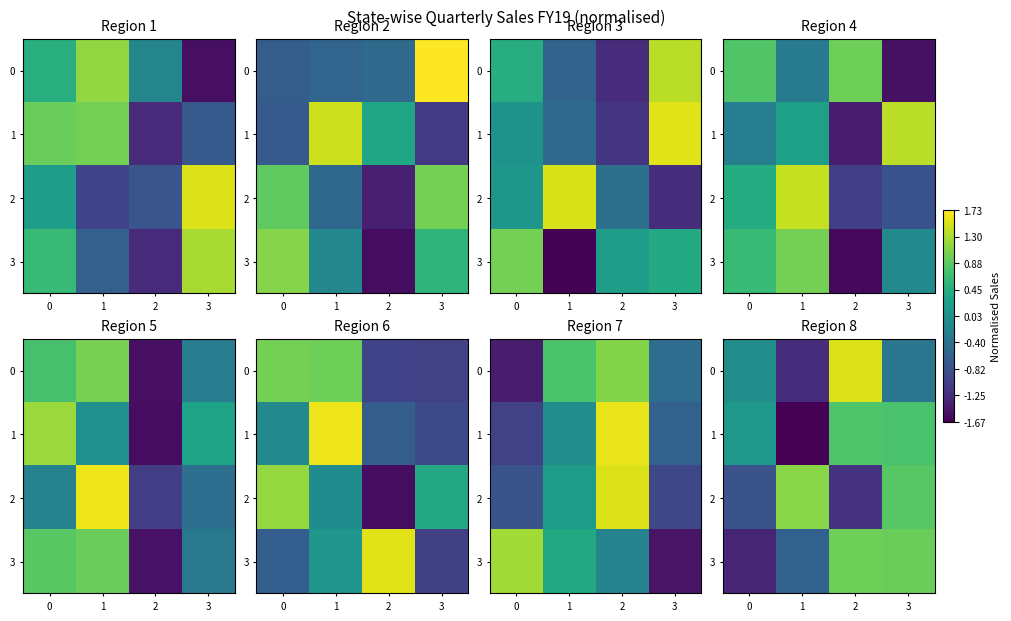

Is it true that 3 equals -0.6 at 1?

True